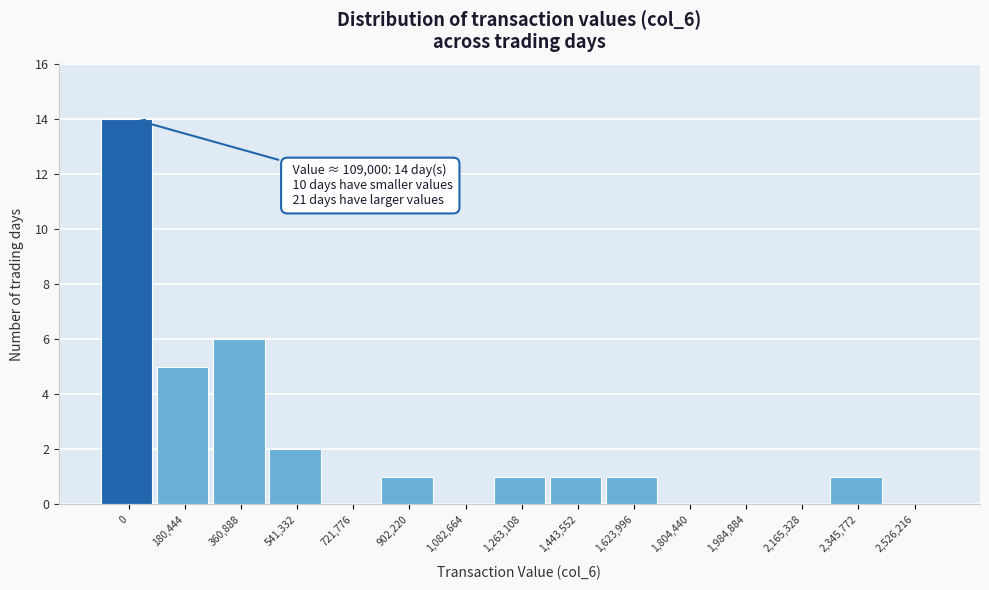

Reading left to right, extract all data points from this chart.

0=14	180,444=5	360,888=6	541,332=2	721,776=0	902,220=1	1,082,664=0	1,263,108=1	1,443,552=1	1,623,996=1	1,804,440=0	1,984,884=0	2,165,328=0	2,345,772=1	2,526,216=0